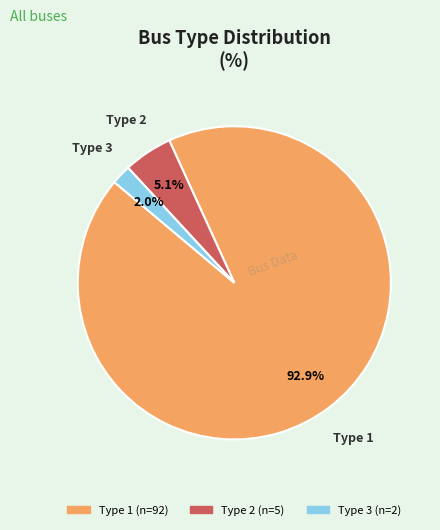

Does any single category account for the majority?

Yes